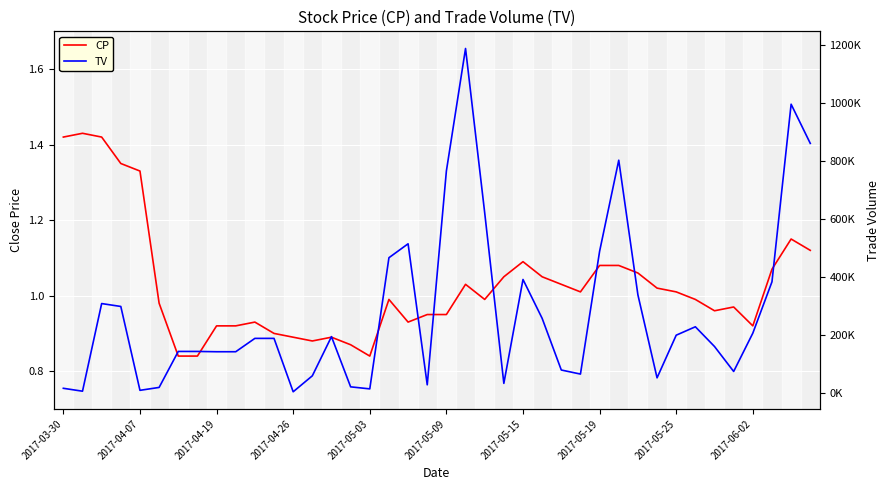

Is it true that CP equals 1.4 at 2017-04-07?

True